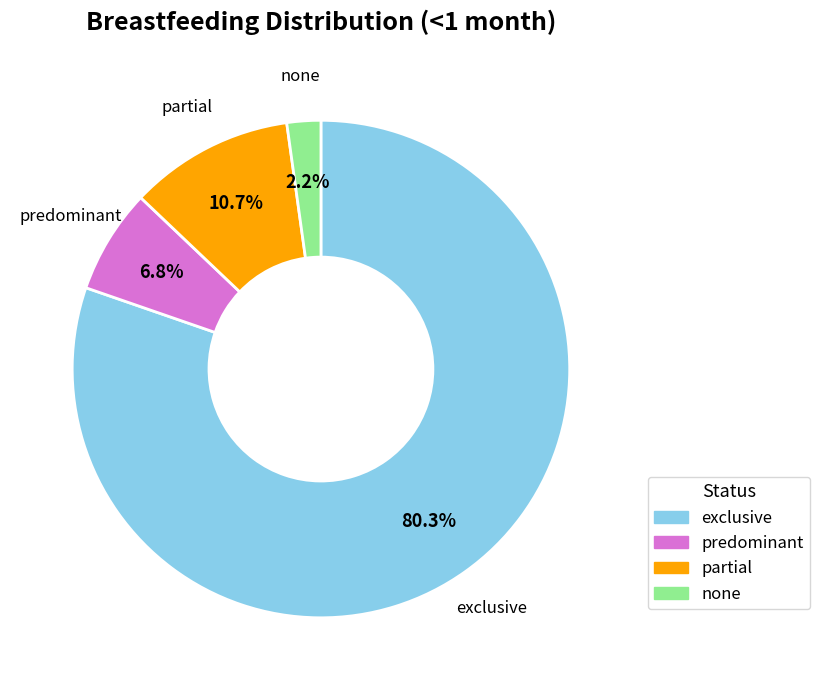

What is the ratio of the value at partial to the value at predominant?

1.6